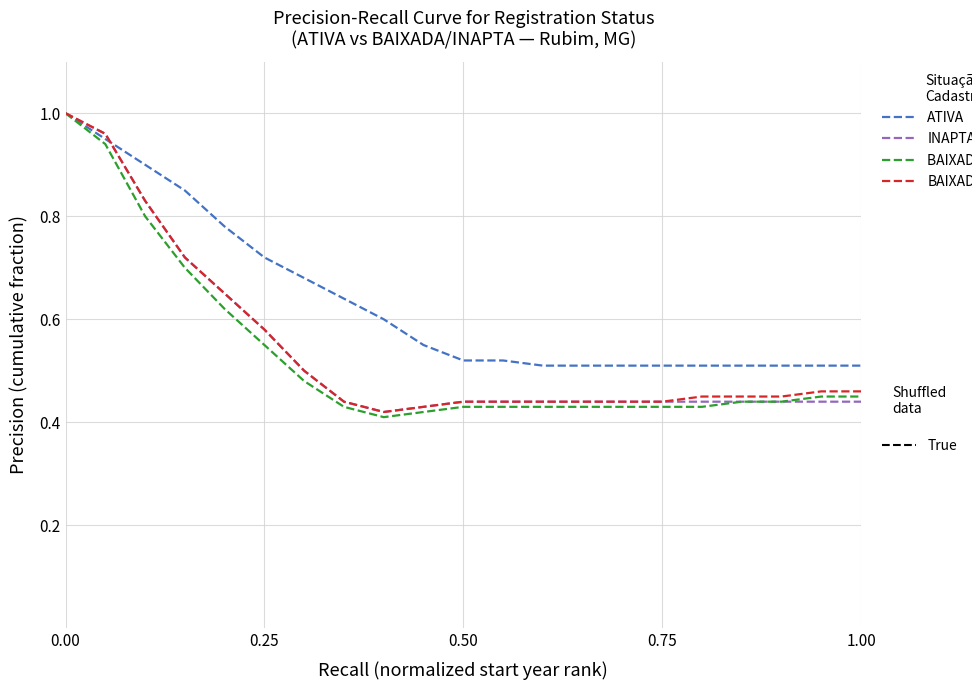

What is the greatest value displayed?

1.0